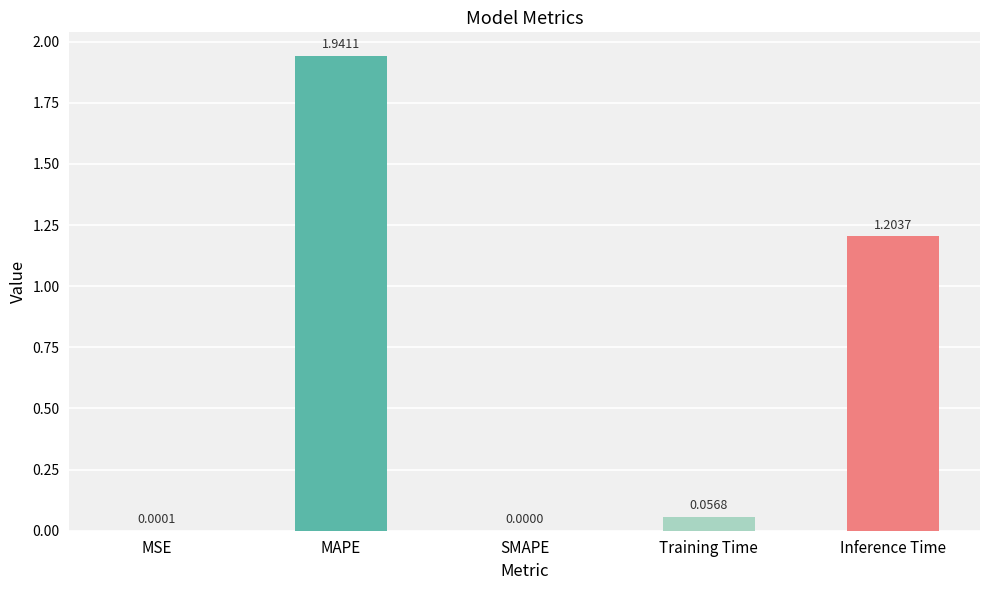

How many series are shown in this chart?

1